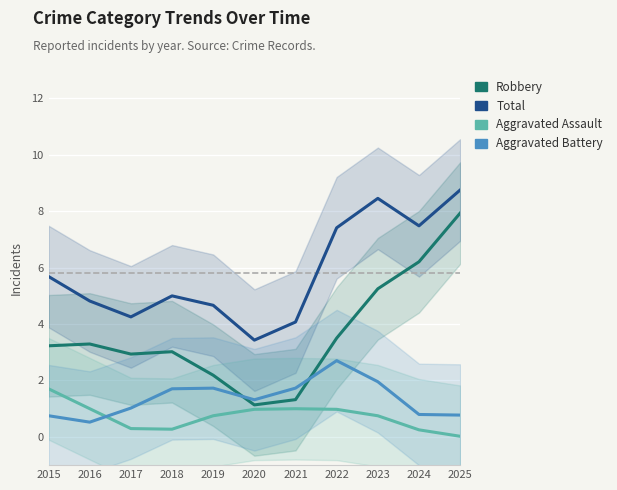

What are all the series names shown in the legend?

Robbery, Total, Aggravated Assault, Aggravated Battery